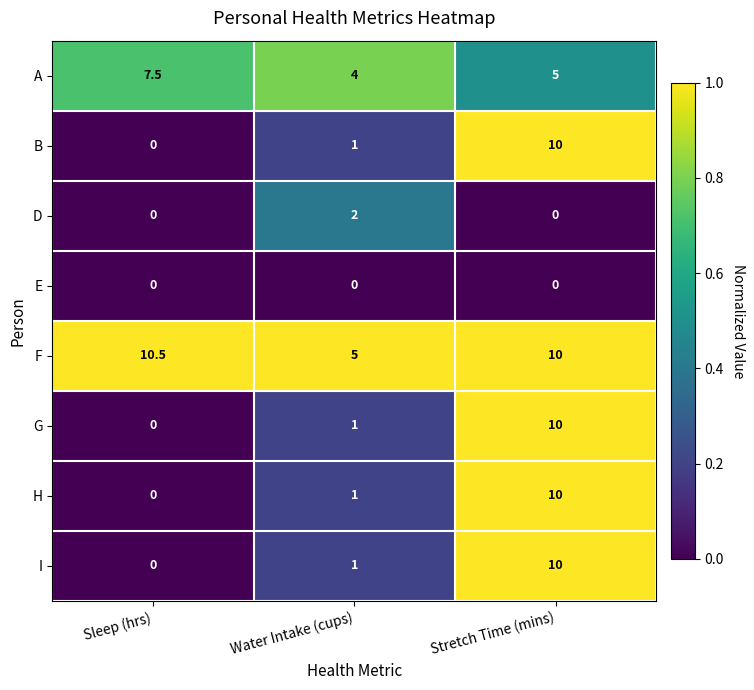

Is it true that F equals 4.1 at Stretch Time (mins)?

False